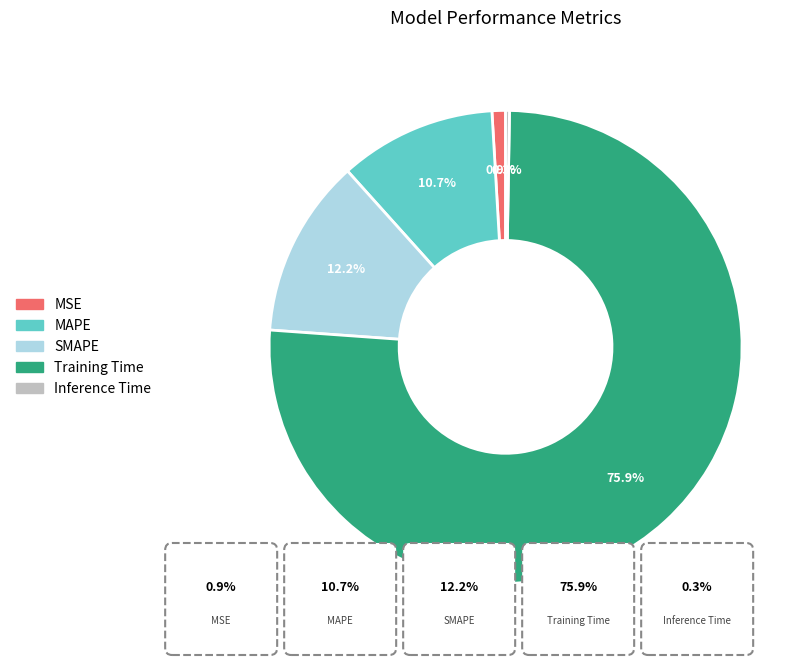

Does any single category account for the majority?

Yes